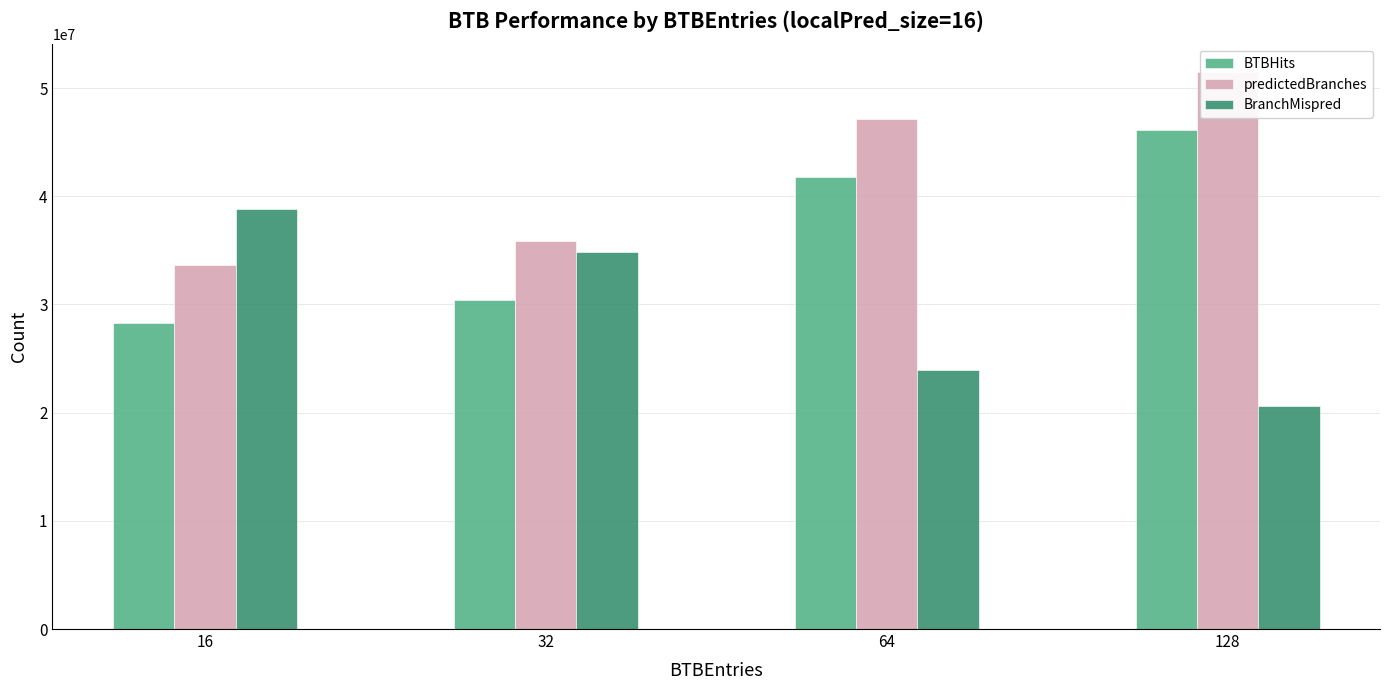

Where does the BTBHits series first go above 41759409?

128